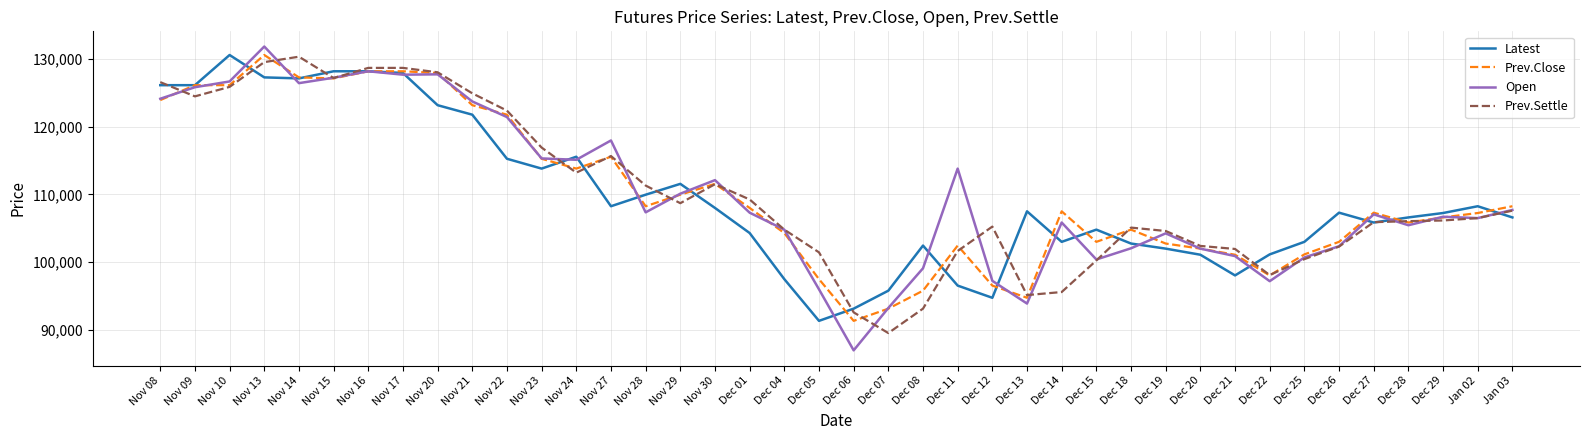

What is the greatest value displayed?

131800